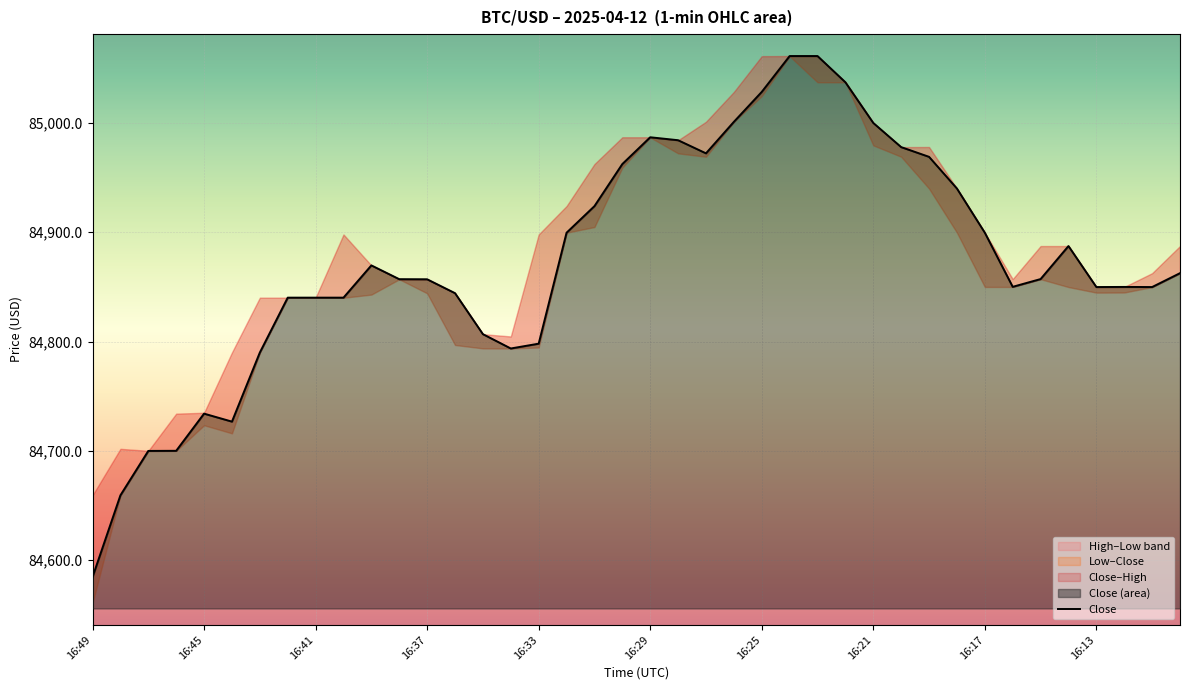

Does the chart display data point markers on the line(s)?

No